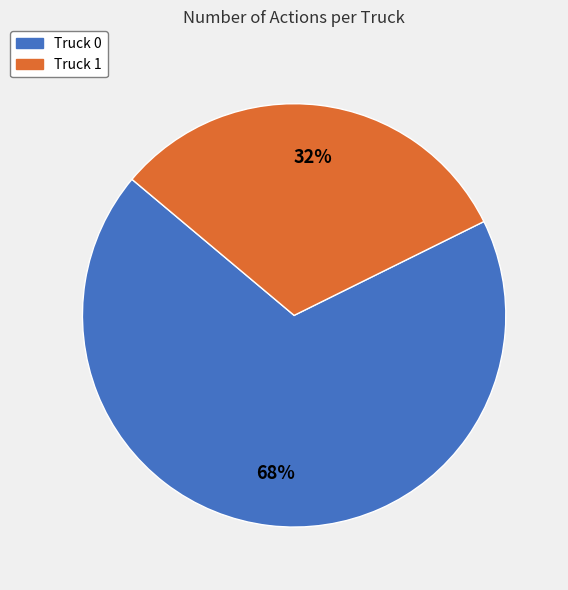

Which category has the smallest portion of the pie?

Truck 1